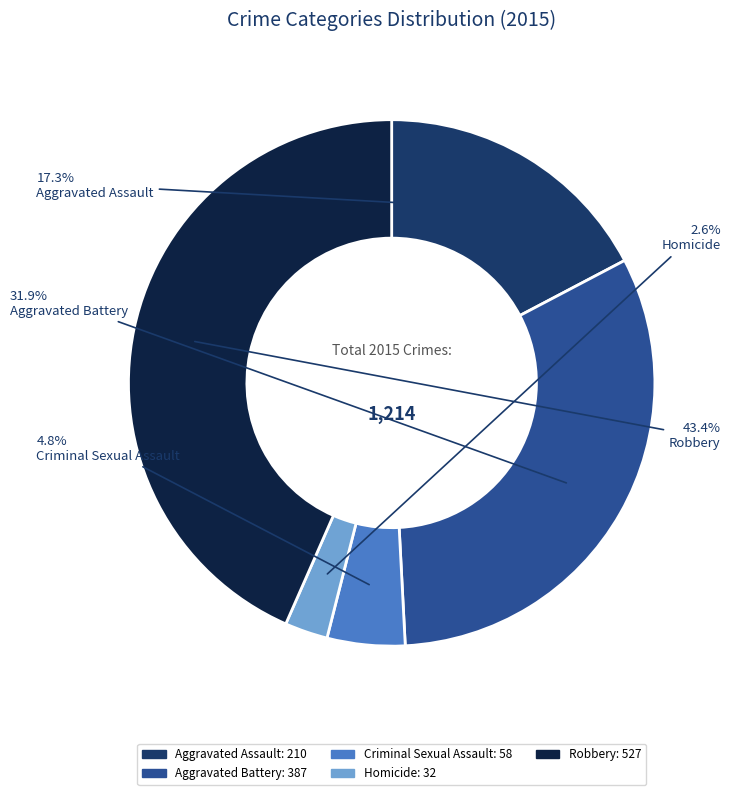

Count the number of slices in the pie.

5